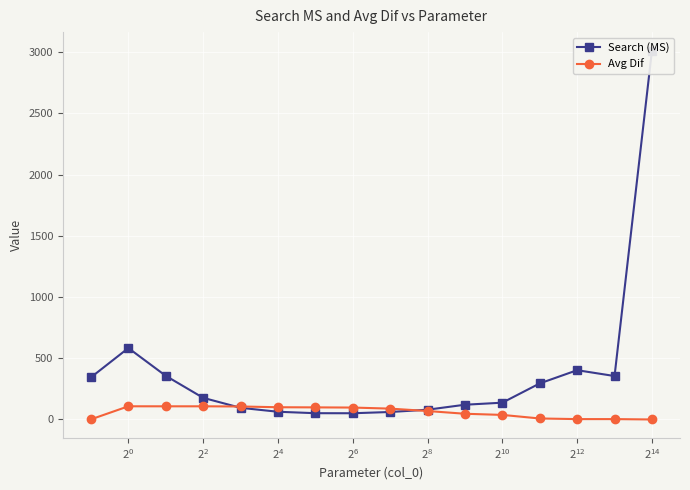

List the series in order of their overall mean, lowest first.

Avg Dif, Search (MS)